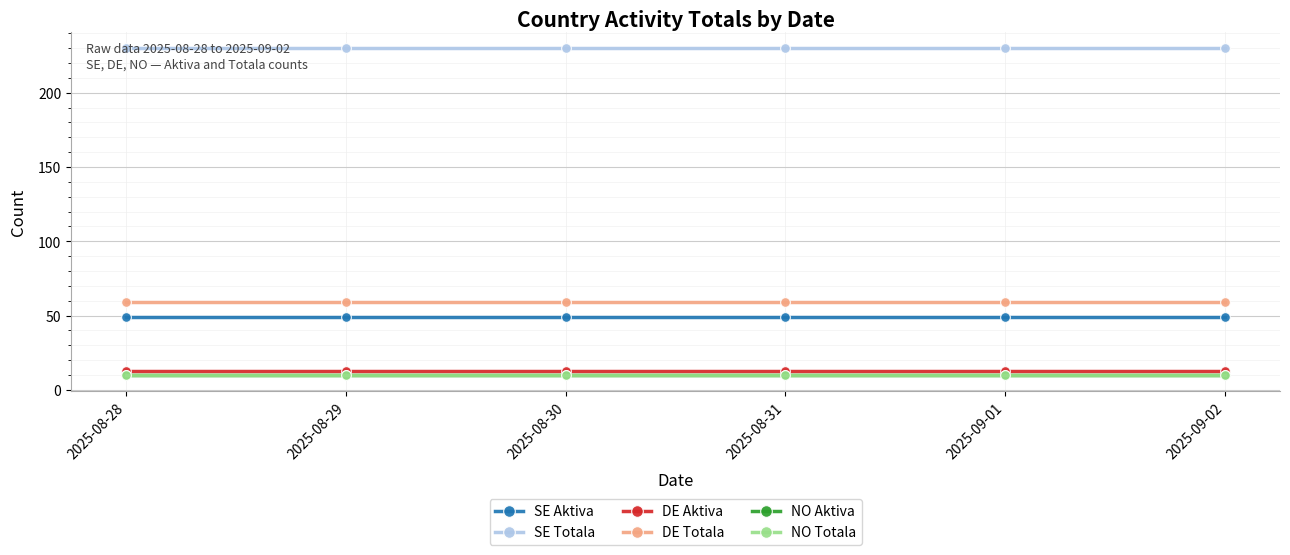

What is the average value of the DE Aktiva series?

13